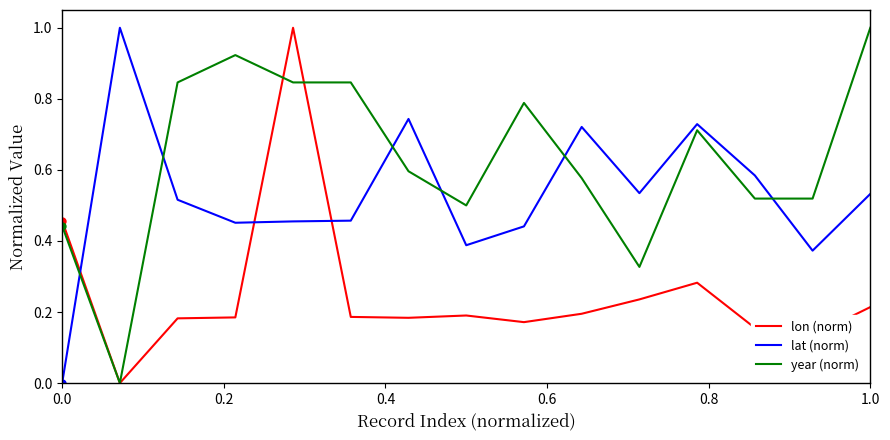

List the series in order of their overall mean, highest first.

year (norm), lat (norm), lon (norm)